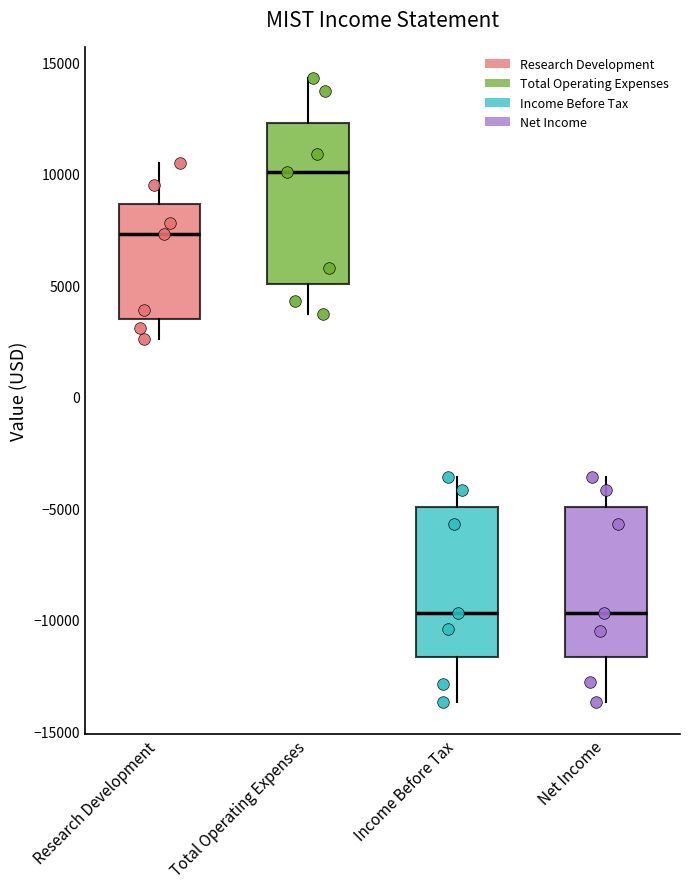

Where is the lower edge of the box for Income Before Tax on the y-axis? The values are not printed on the chart, so give them approximately, as read against the axis.

-11500